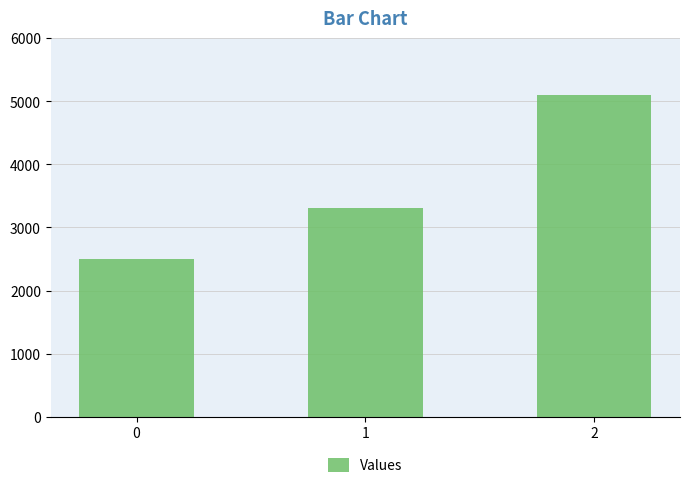

Which category has the highest value across all series?

2